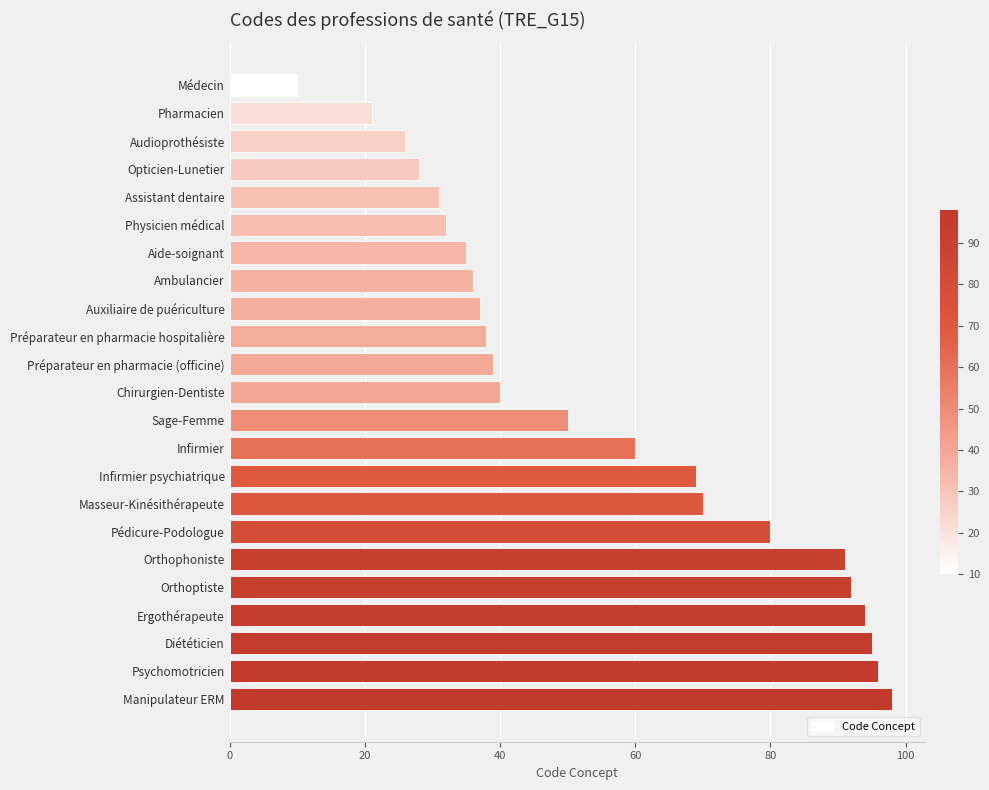

Is it true that the value at Ambulancier is 14?

False